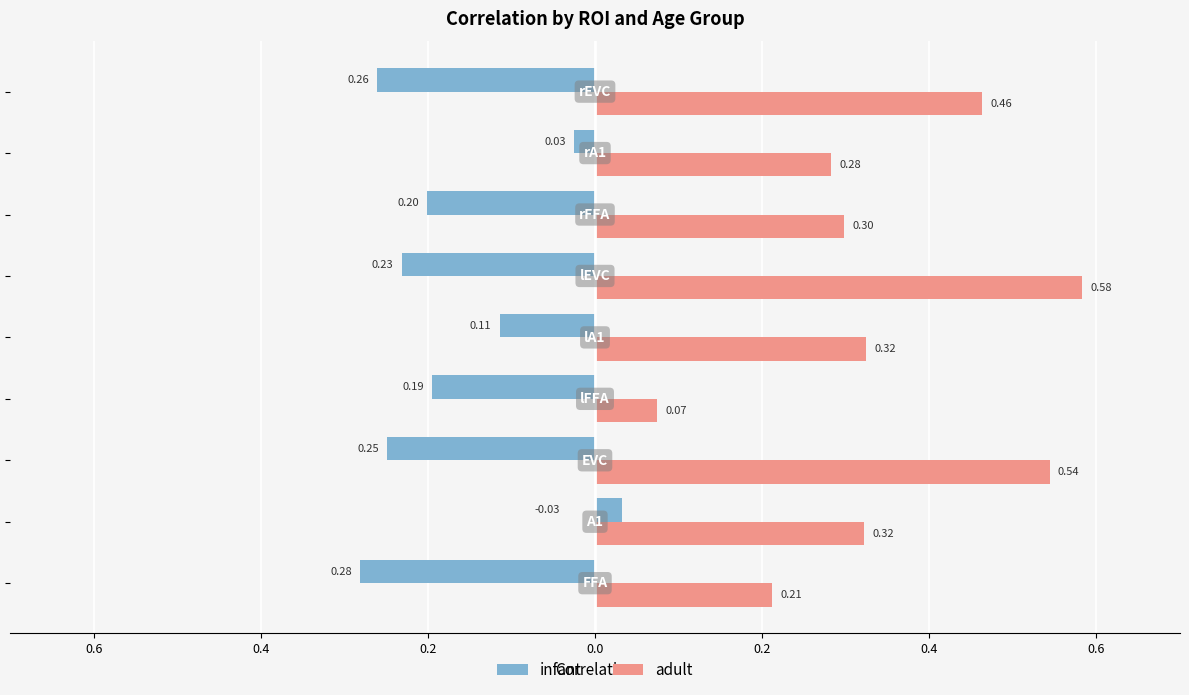

What are all the series names shown in the legend?

infant, adult